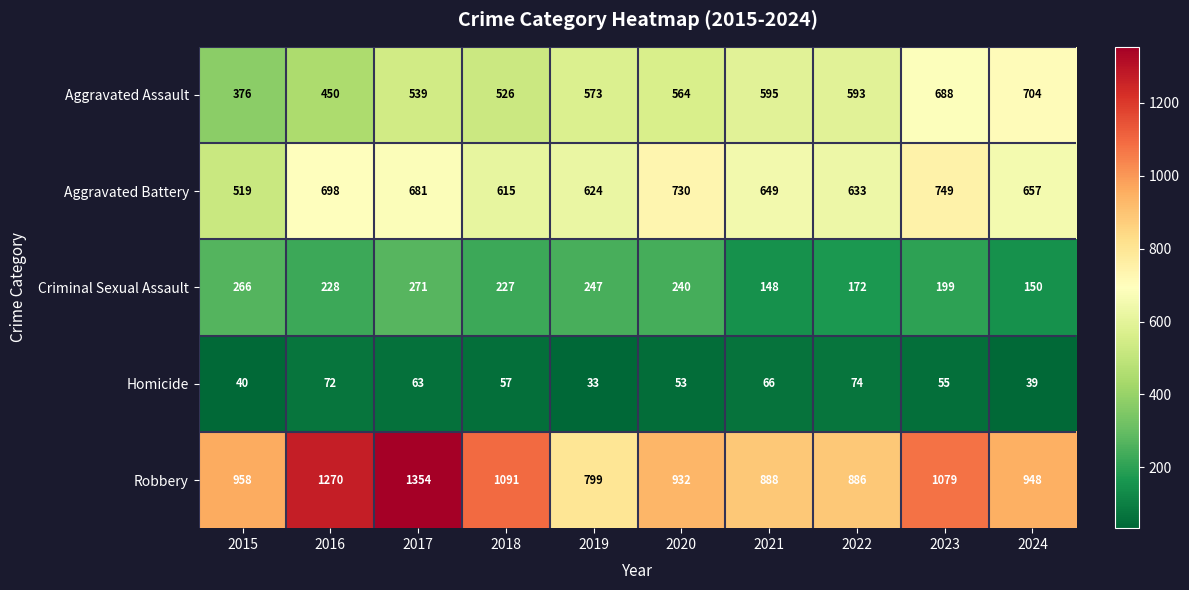

True or false: Homicide has a value of 58 at 2019.

False